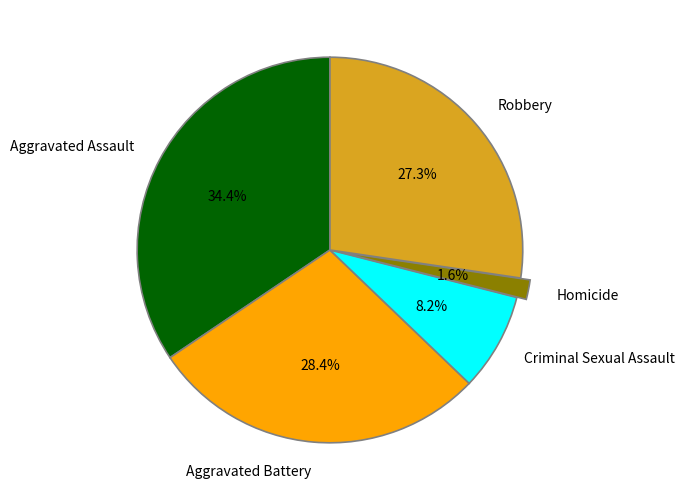

How many slices are in this pie chart?

5